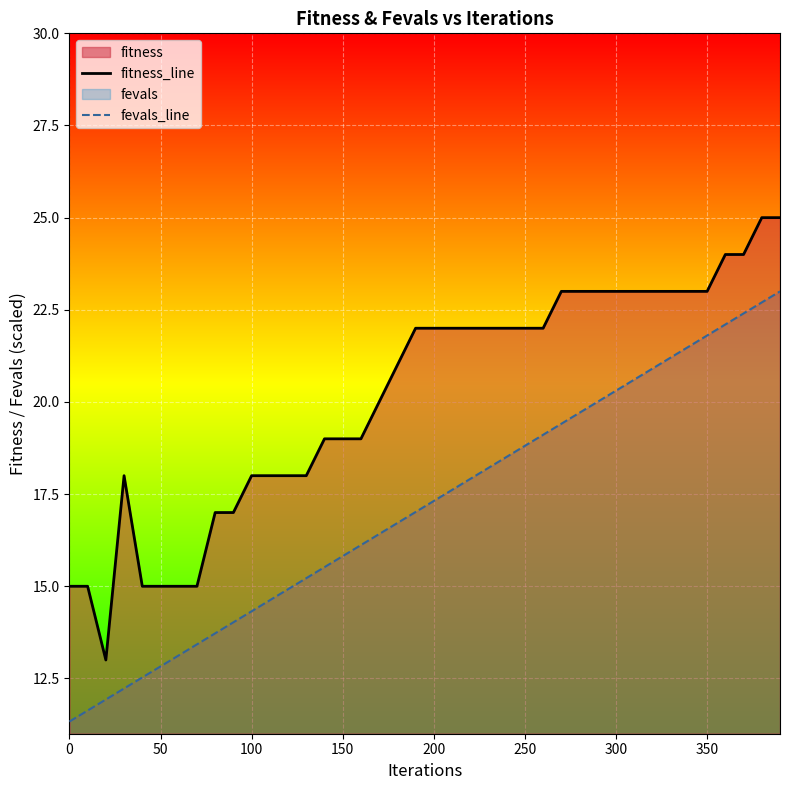

What is the total value across all series at 350?

44.8